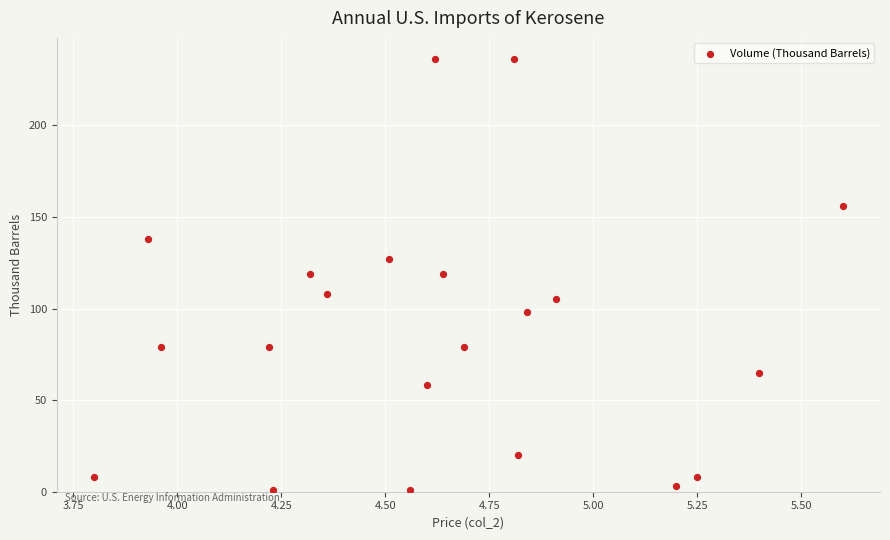

How many data points are displayed?

21